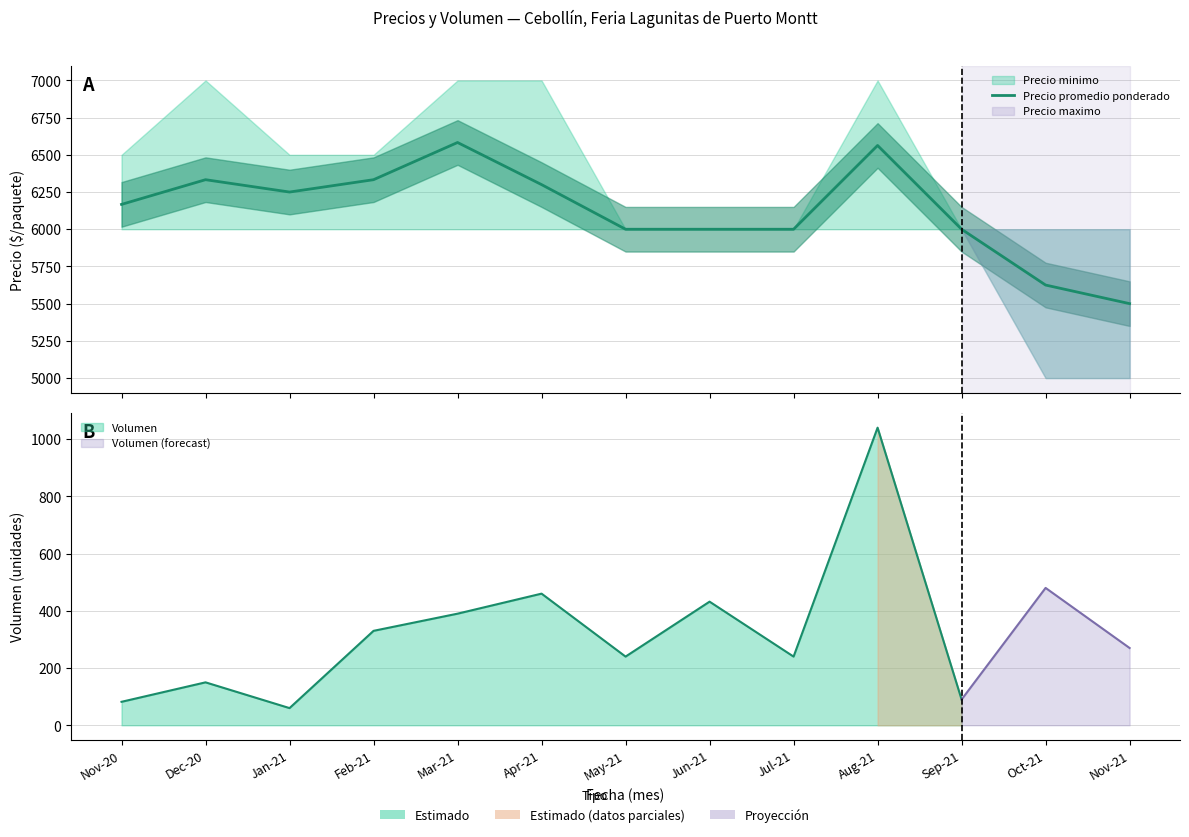

How many lines are shown in the chart?

1